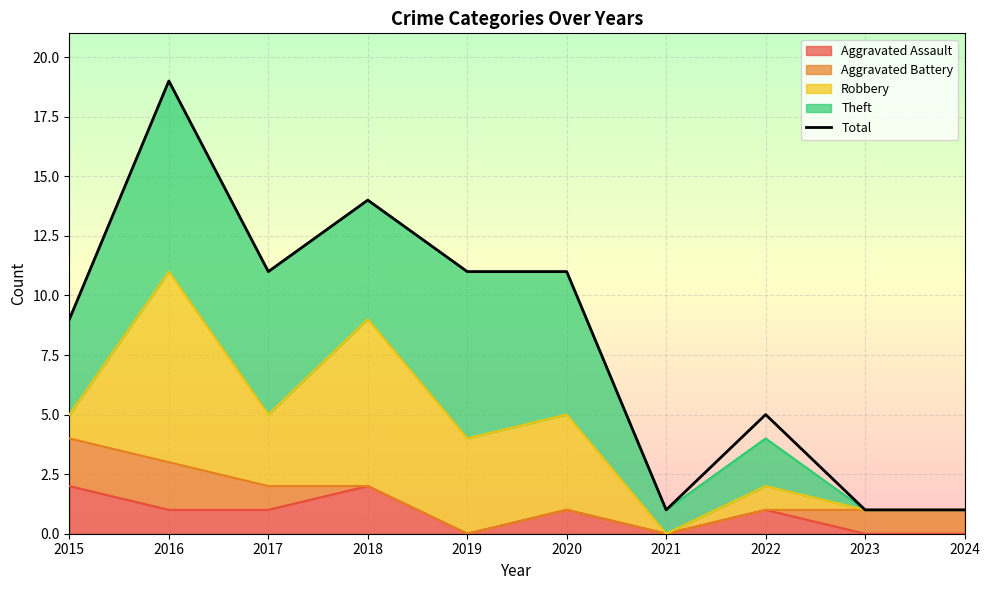

How many values are between 1 and 11?

8